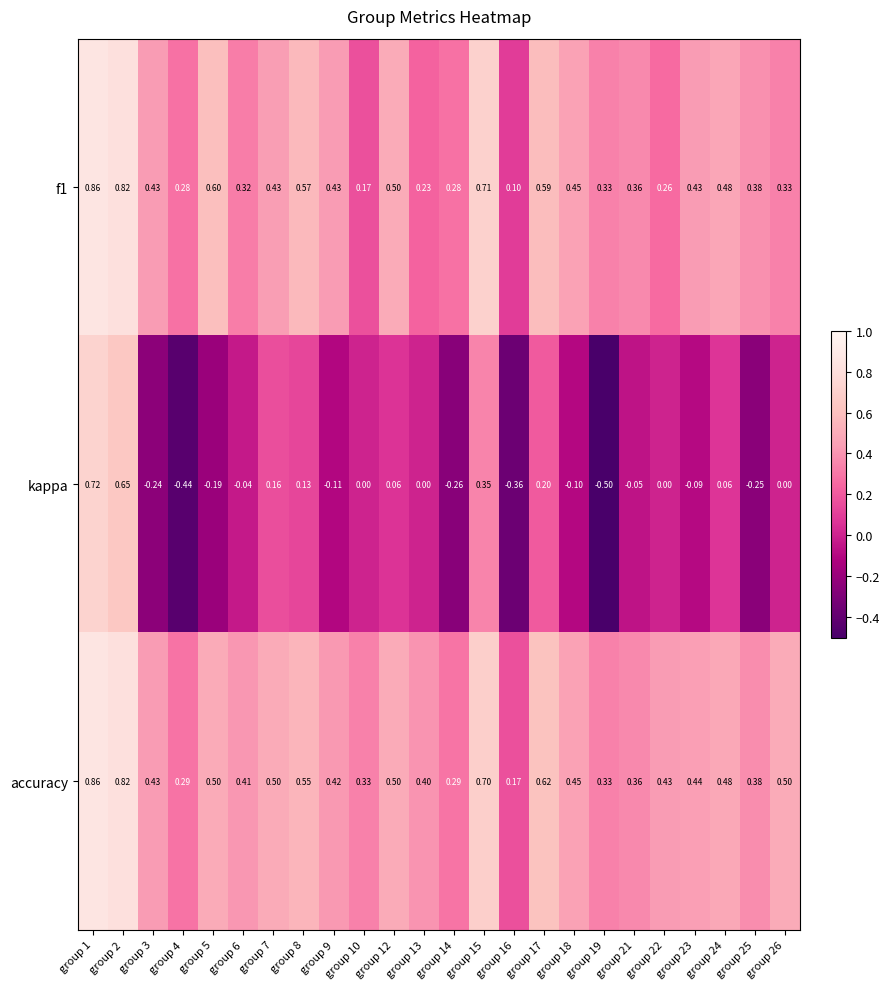

Which series has the widest spread of values?

kappa